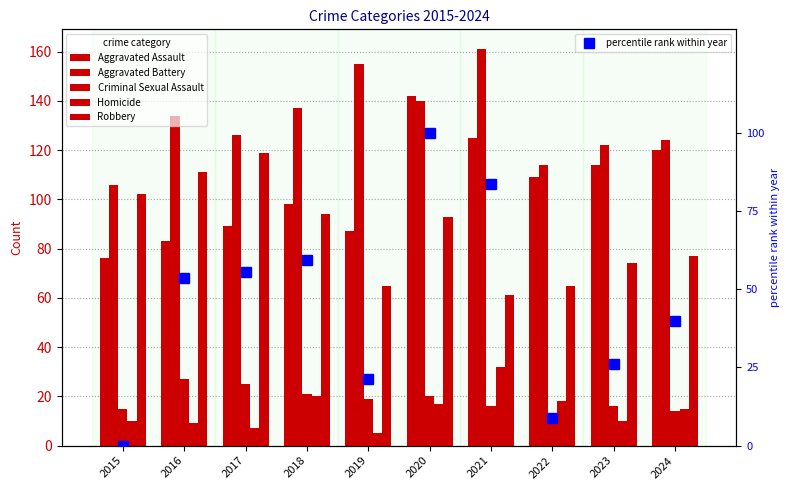

Are the bars horizontal?

No